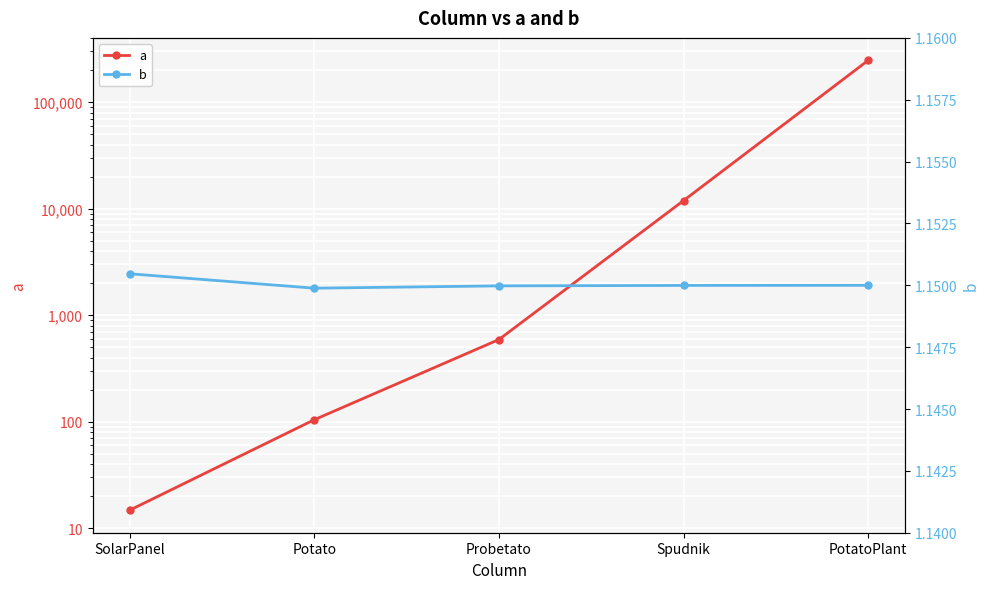

What are all the series names shown in the legend?

a, b